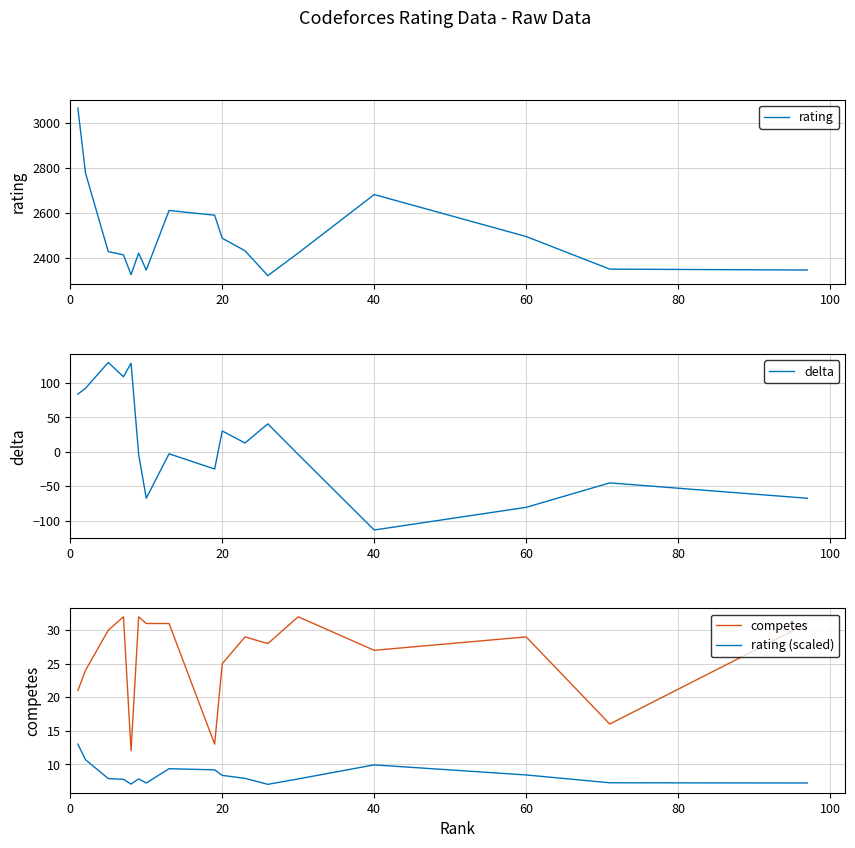

List the series in order of their peak value, lowest first.

rating (scaled), competes, delta, rating